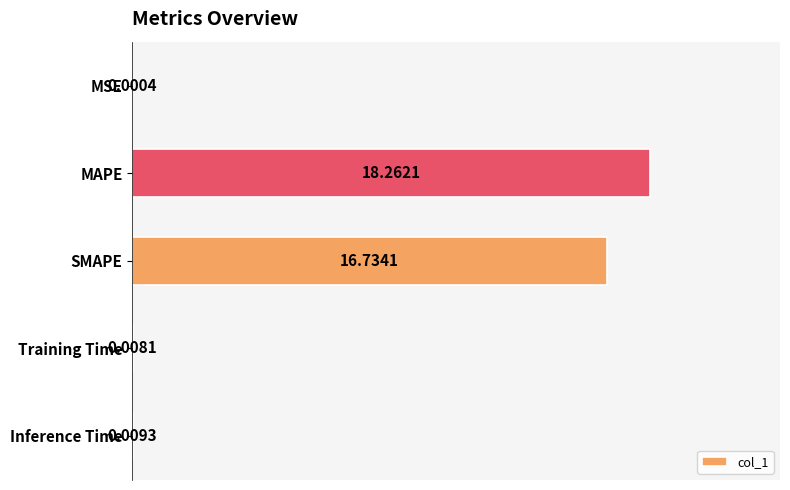

What is the change in value from MSE to SMAPE?

+16.7